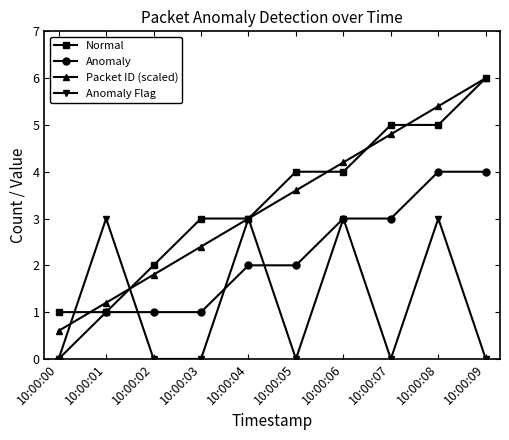

What is the average value of the Anomaly Flag series?

1.2